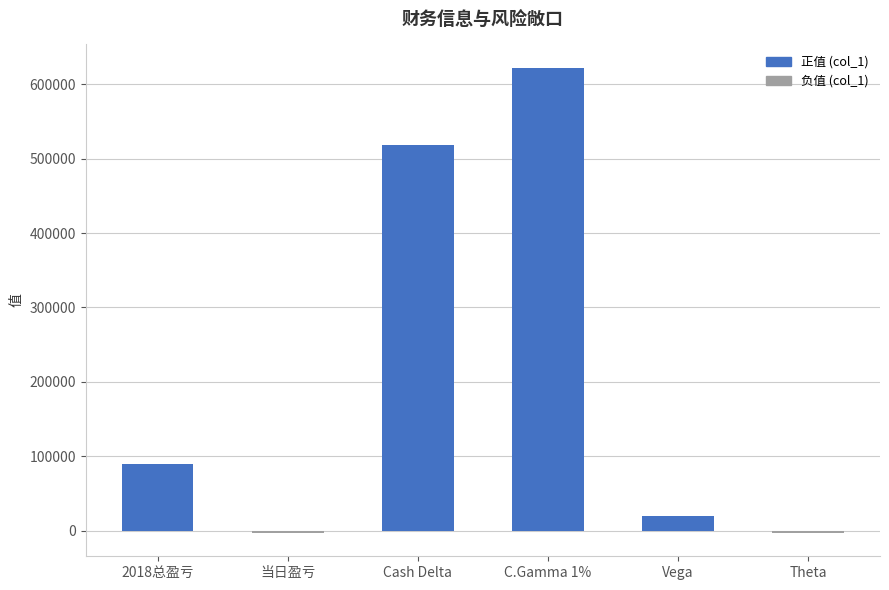

What position from the left is Vega?

5